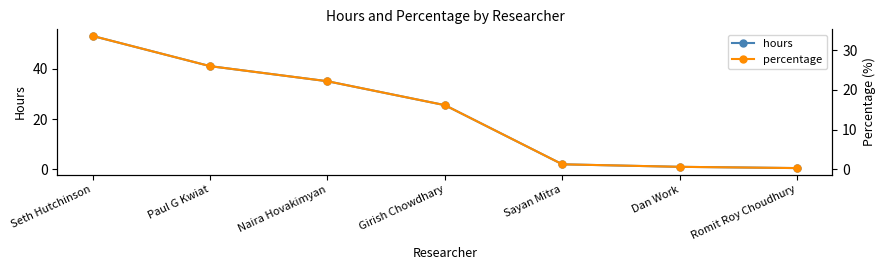

Which series has the largest total across all categories?

hours